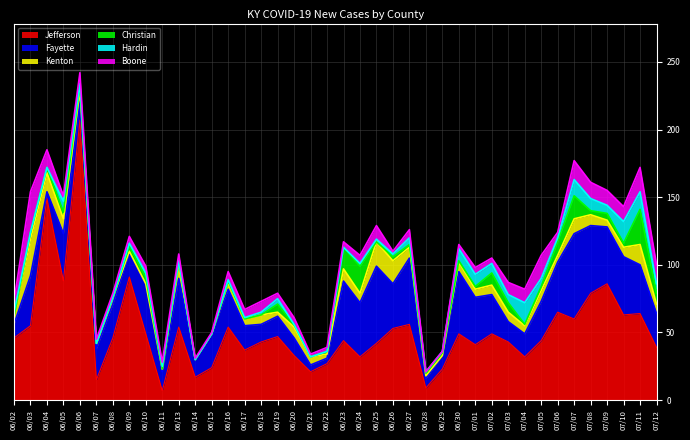

Reading right to left, transcribe all the data shown in this chart.

Jefferson: 39	64	63	86	79	60	65	44	32	43	49	41	49	23	9	56	53	42	32	44	27	21	33	47	43	37	54	24	17	54	7	49	91	46	15	207	88	149	55	46
Fayette: 25	36	43	42	50	63	37	29	17	15	29	35	46	10	7	49	33	57	40	44	4	5	13	15	13	18	28	25	13	36	14	36	18	25	23	14	35	5	37	10
Kenton: 7	15	7	5	8	11	5	8	6	7	7	6	7	0	2	8	17	18	7	9	3	6	8	3	7	5	5	0	0	11	2	1	1	5	4	8	11	14	27	6
Christian: 8	26	3	5	3	17	10	3	1	7	9	2	1	2	2	2	3	0	20	16	2	0	2	6	0	0	1	0	0	2	0	5	4	0	0	4	5	4	5	0
Hardin: 7	13	16	6	9	12	3	6	16	6	7	9	9	1	1	5	2	2	2	0	0	0	0	4	2	1	1	0	0	0	2	3	2	0	0	1	8	0	0	3
Boone: 14	18	11	11	12	14	4	17	10	9	4	5	3	0	0	6	2	10	6	4	3	2	5	4	8	6	6	1	1	5	3	5	5	3	3	8	4	13	30	8